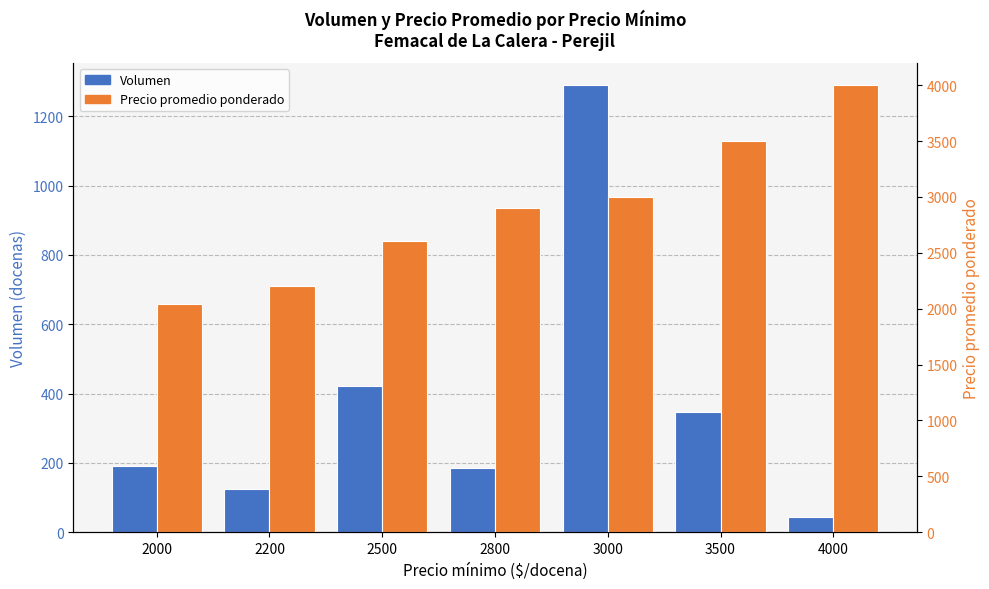

What is the value of the Precio promedio ponderado bar at the 2nd from the left?

2200